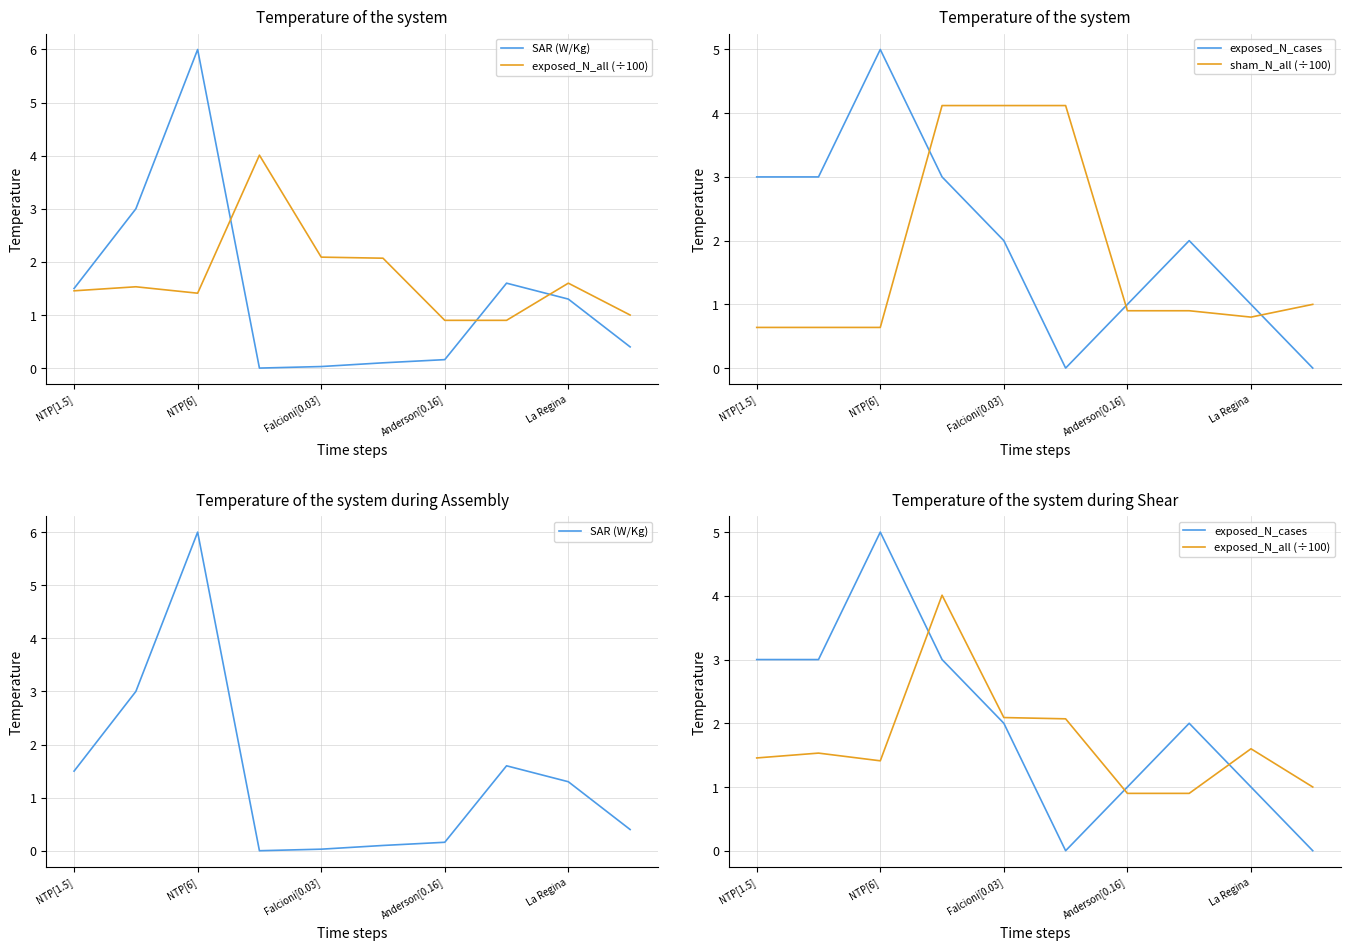

What is the sum of all exposed_N_all (÷100) values?

17.0